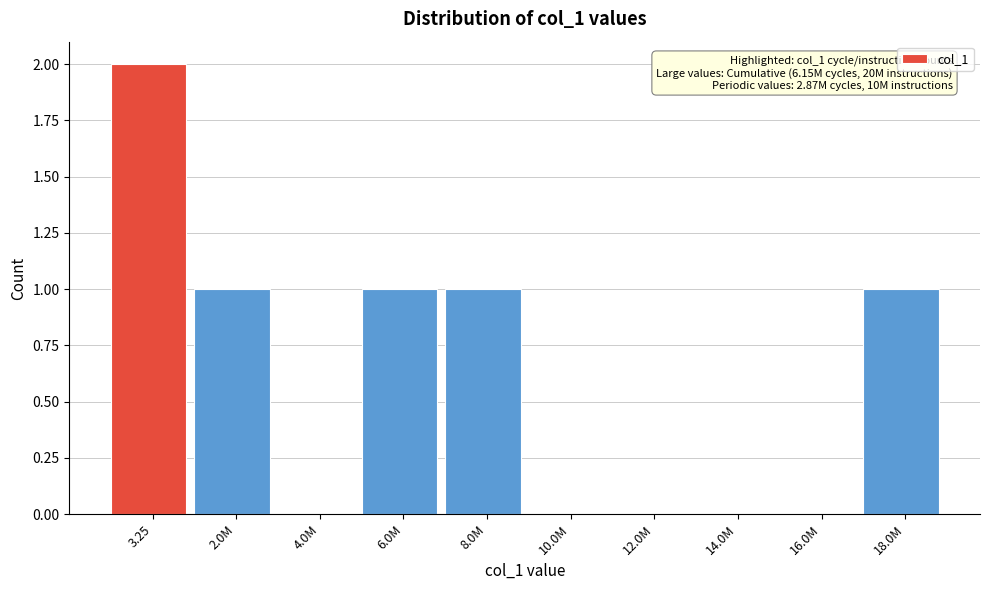

Reading left to right, what are all the values shown in this chart?

3.25=2	2.0M=1	4.0M=0	6.0M=1	8.0M=1	10.0M=0	12.0M=0	14.0M=0	16.0M=0	18.0M=1